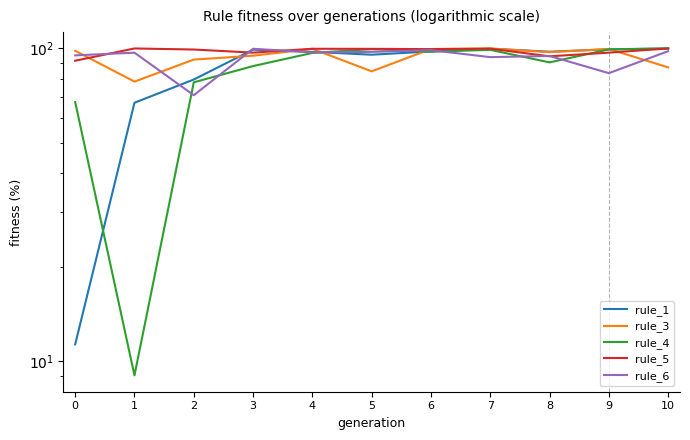

What is the difference between the rule_5 values at 9 and 2?

2.3